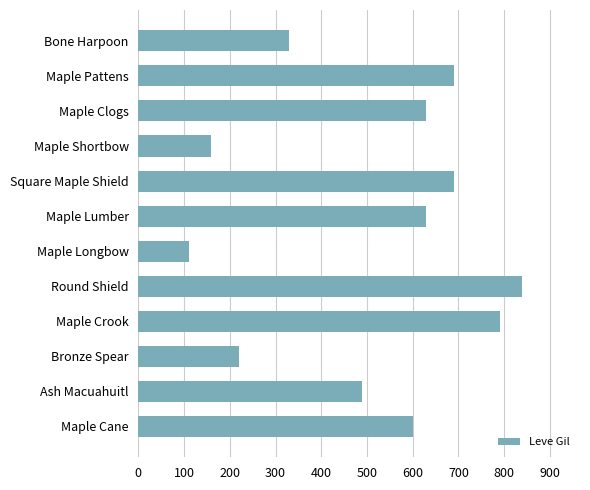

At which label is the value closest to 475?

Ash Macuahuitl